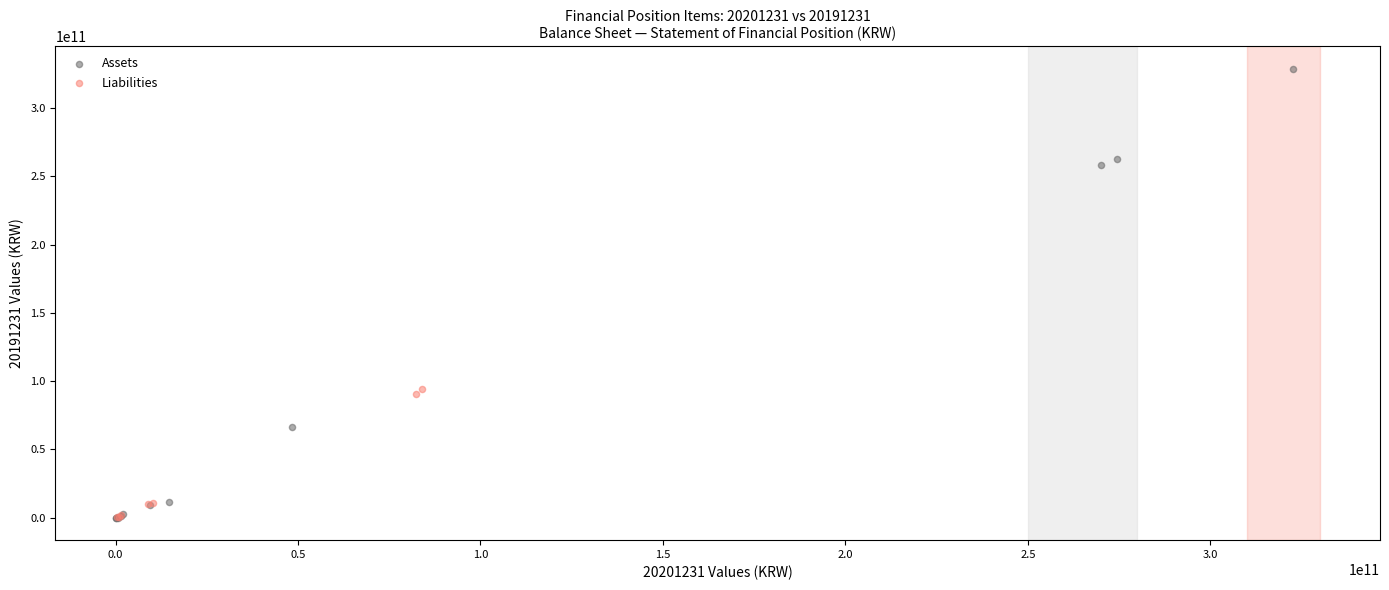

Which series has the widest spread of Y values?

Assets